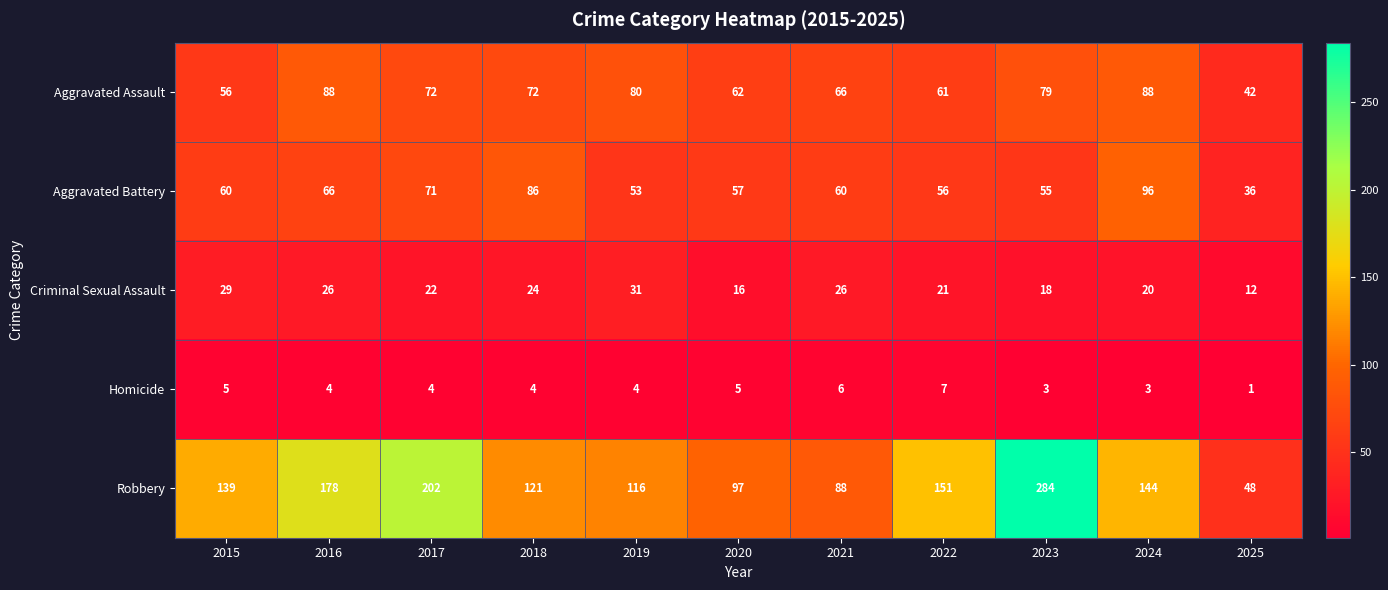

What is the difference between the maximum and minimum values in the Homicide series?

6